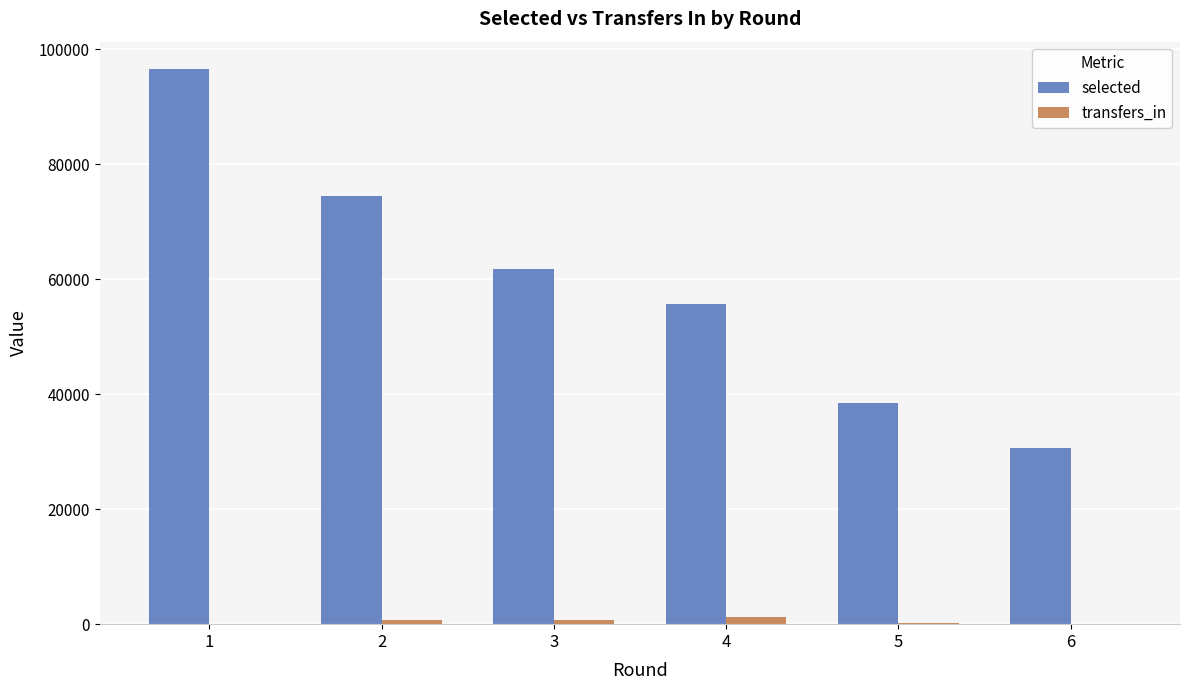

Does the chart contain stacked bars?

No